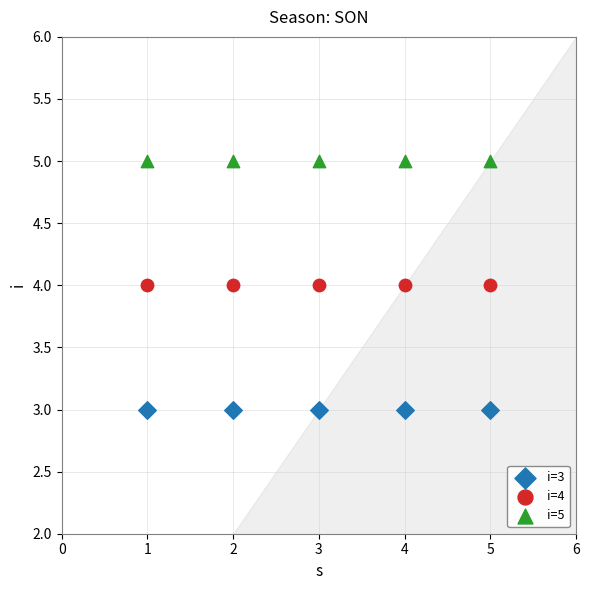

Which series reaches the minimum Y coordinate?

i=3